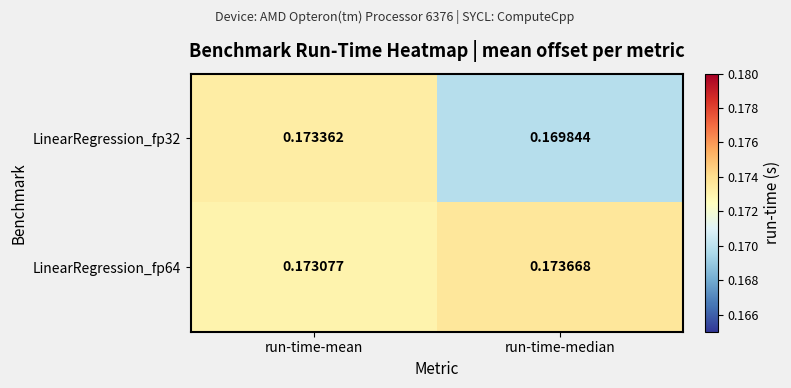

Which series changed the most between run-time-mean and run-time-median?

LinearRegression_fp32